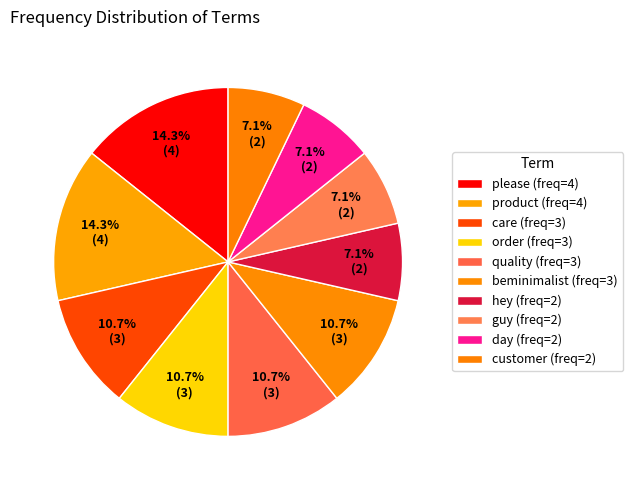

How many segments does this pie chart have?

10